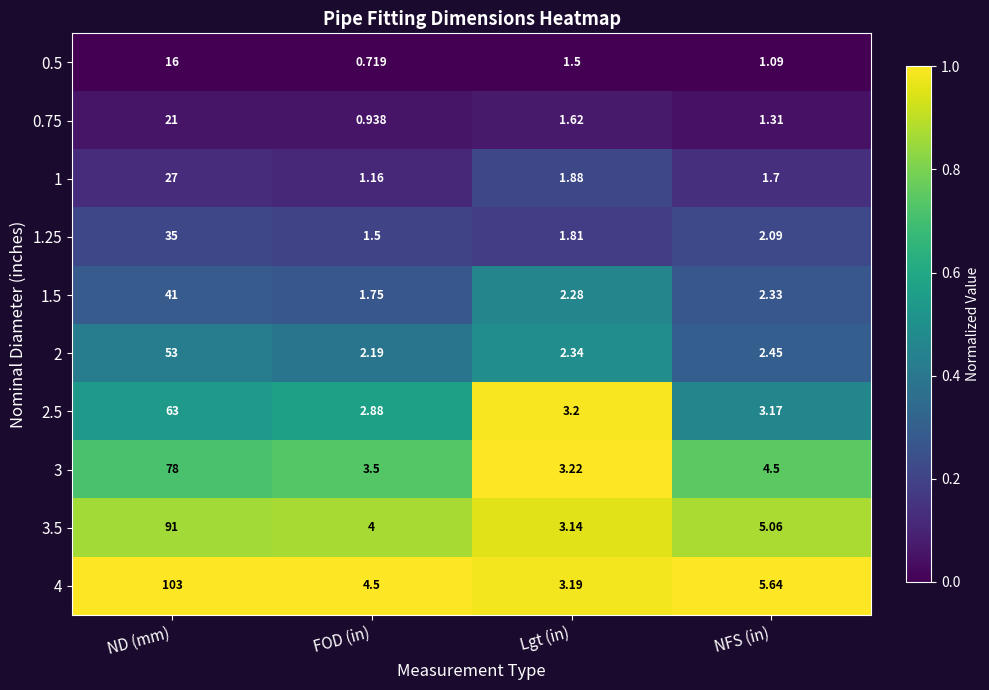

Which label corresponds to the largest value in the chart?

ND (mm)